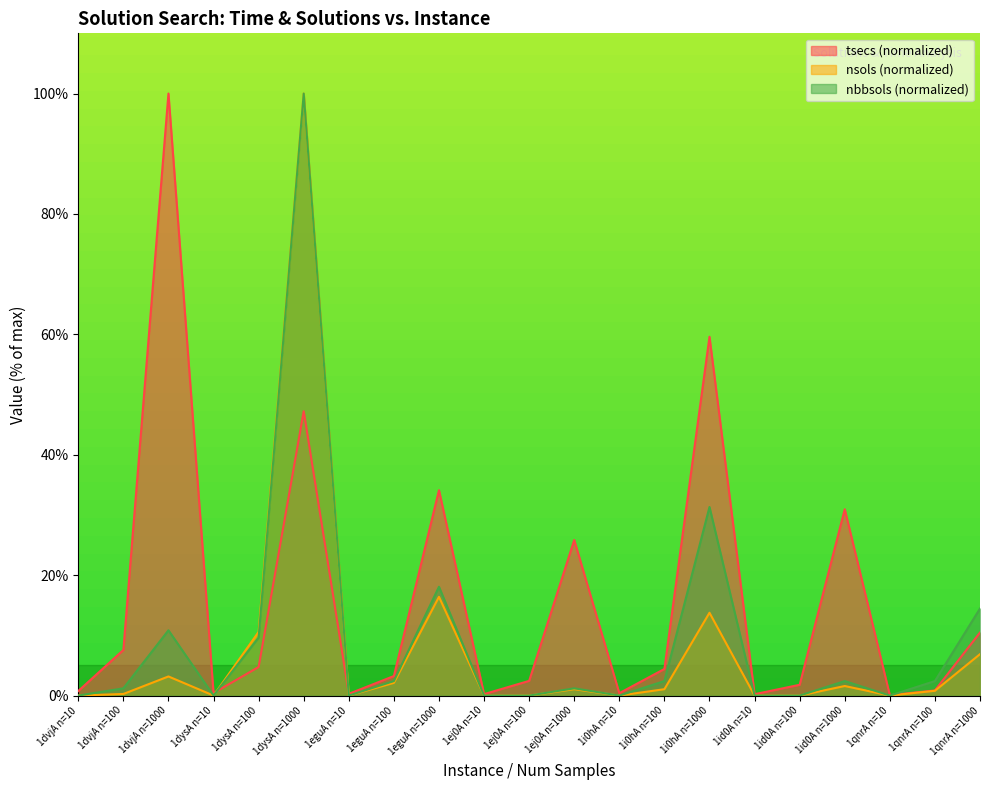

Reading left to right, list all the values displayed in this chart.

tsecs: 1dvjA n=10=0.8	1dvjA n=100=7.6	1dvjA n=1000=100.0	1dysA n=10=0.4	1dysA n=100=4.7	1dysA n=1000=47.2	1eguA n=10=0.3	1eguA n=100=3.2	1eguA n=1000=34.1	1ej0A n=10=0.2	1ej0A n=100=2.4	1ej0A n=1000=25.8	1i0hA n=10=0.4	1i0hA n=100=4.4	1i0hA n=1000=59.6	1id0A n=10=0.2	1id0A n=100=1.8	1id0A n=1000=30.9	1qnrA n=10=0.1	1qnrA n=100=0.9	1qnrA n=1000=10.5
nsols: 1dvjA n=10=0.0	1dvjA n=100=0.3	1dvjA n=1000=3.2	1dysA n=10=0.0	1dysA n=100=10.6	1dysA n=1000=100.0	1eguA n=10=0.0	1eguA n=100=2.1	1eguA n=1000=16.4	1ej0A n=10=0.0	1ej0A n=100=0.0	1ej0A n=1000=1.1	1i0hA n=10=0.0	1i0hA n=100=1.1	1i0hA n=1000=13.8	1id0A n=10=0.0	1id0A n=100=0.0	1id0A n=1000=1.6	1qnrA n=10=0.0	1qnrA n=100=0.8	1qnrA n=1000=6.9
nbbsols: 1dvjA n=10=0.0	1dvjA n=100=1.2	1dvjA n=1000=10.8	1dysA n=10=0.0	1dysA n=100=9.6	1dysA n=1000=100.0	1eguA n=10=0.0	1eguA n=100=2.4	1eguA n=1000=18.1	1ej0A n=10=0.0	1ej0A n=100=0.0	1ej0A n=1000=1.2	1i0hA n=10=0.0	1i0hA n=100=2.4	1i0hA n=1000=31.3	1id0A n=10=0.0	1id0A n=100=0.0	1id0A n=1000=2.4	1qnrA n=10=0.0	1qnrA n=100=2.4	1qnrA n=1000=14.5